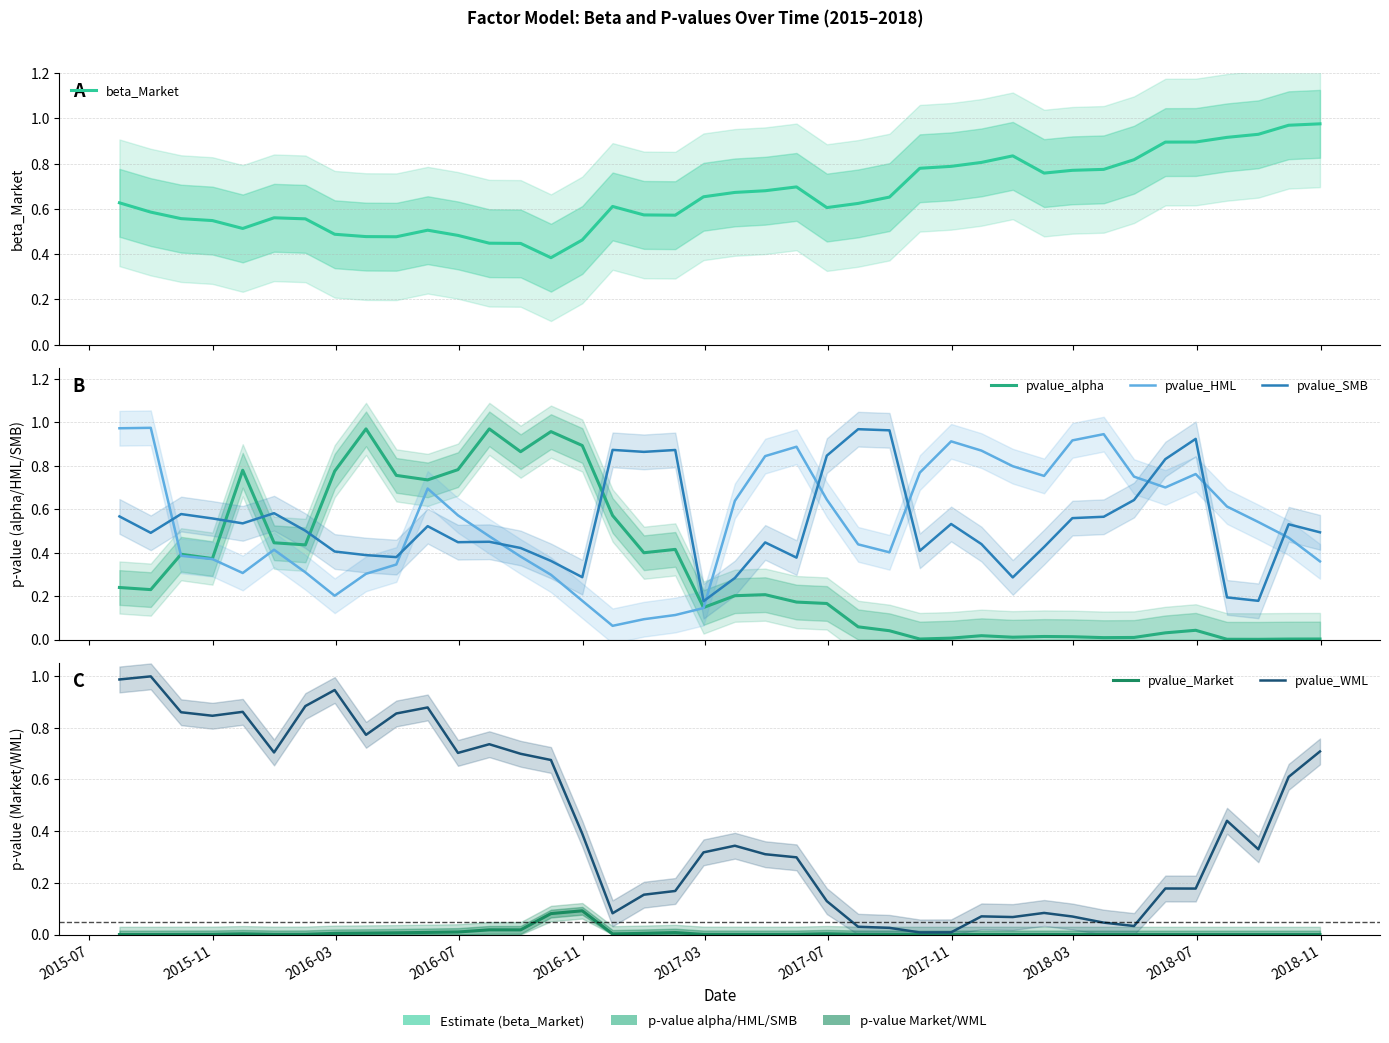

Does the chart display data point markers on the line(s)?

No